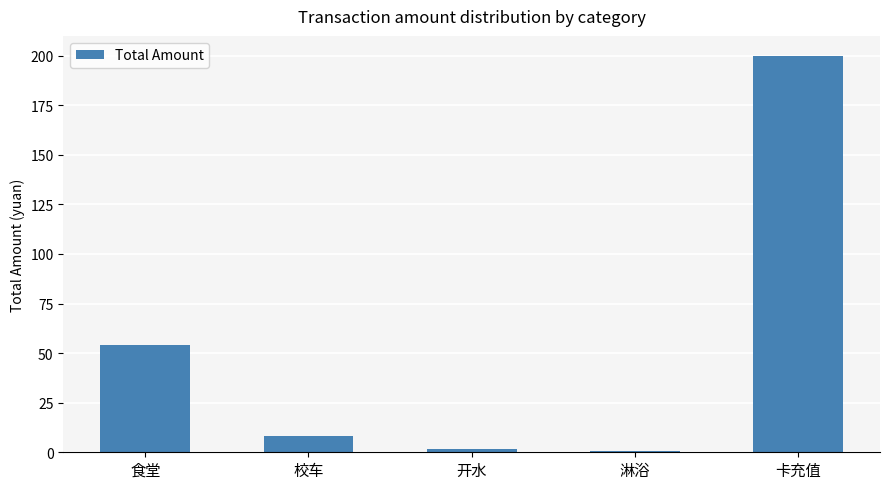

The chart shows a value of 200.0 at 卡充值. True or false?

True